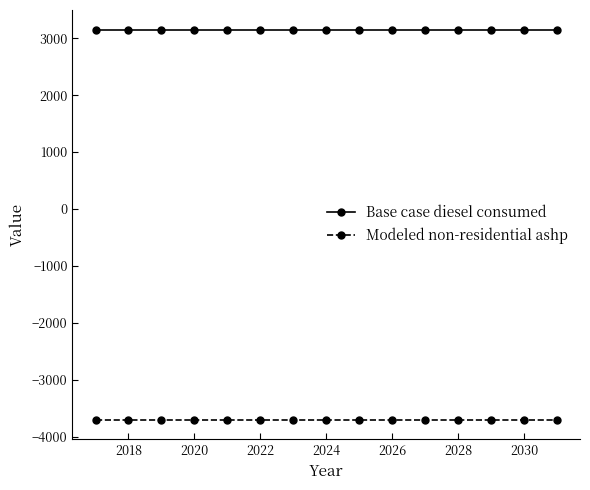

At how many categories does at least one series exceed 1556?

15